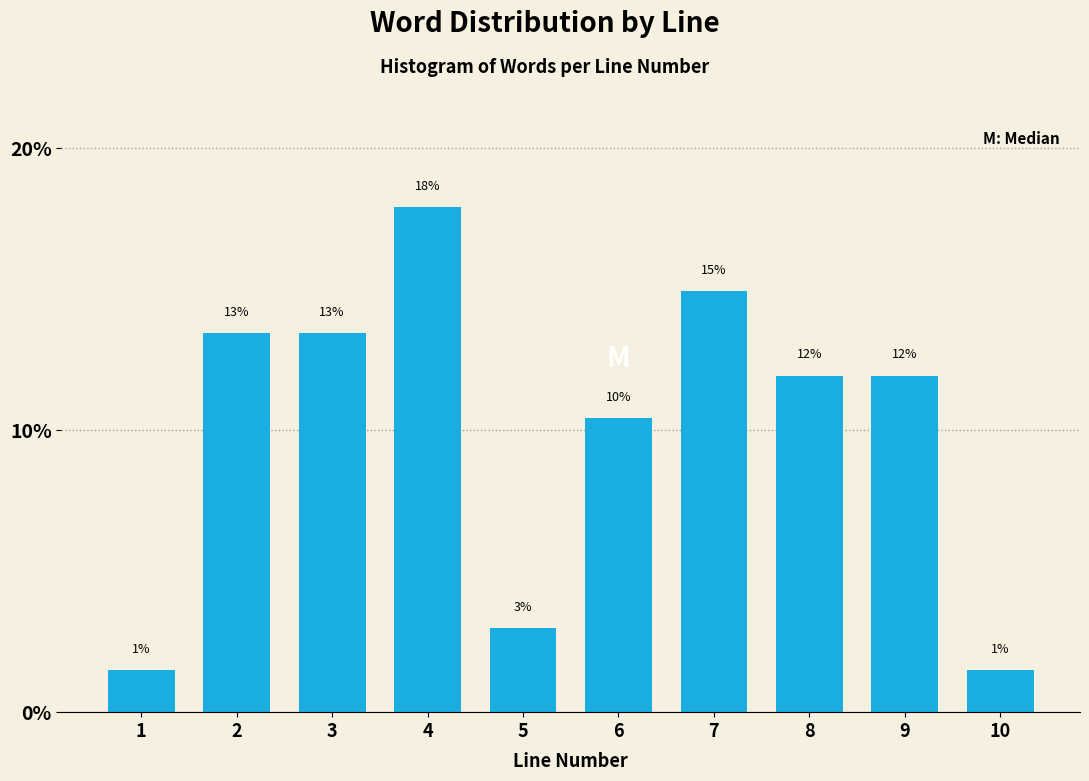

Is it true that the value at 9 is 11.9?

True